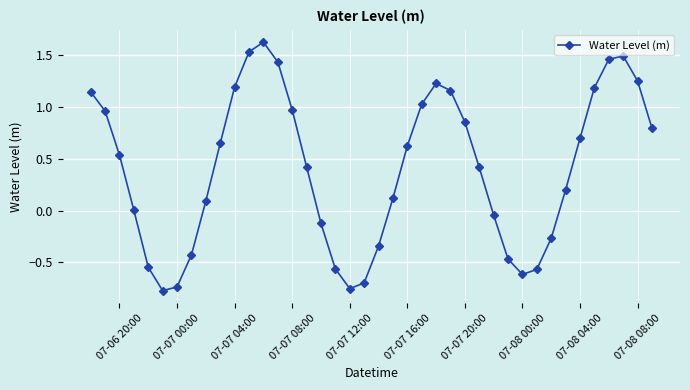

What is the sum of all values?

16.2